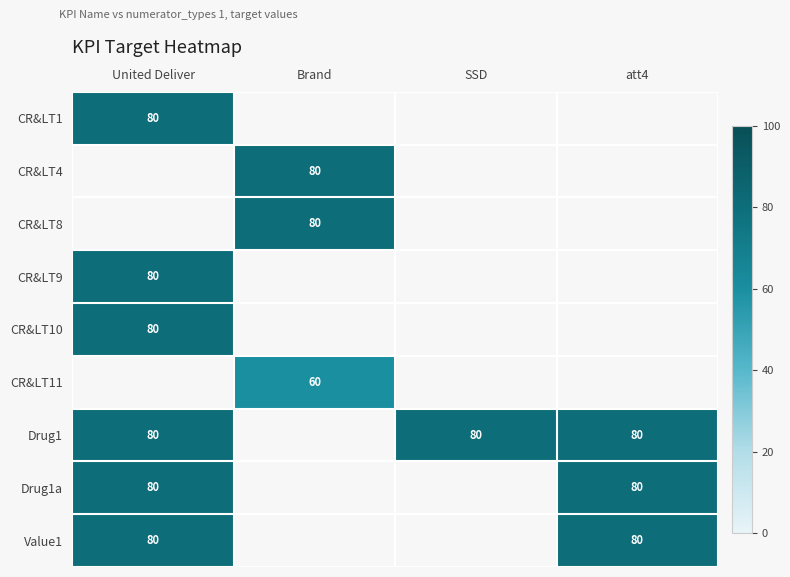

Is it true that CR&LT10 equals 52.3 at United Deliver?

False